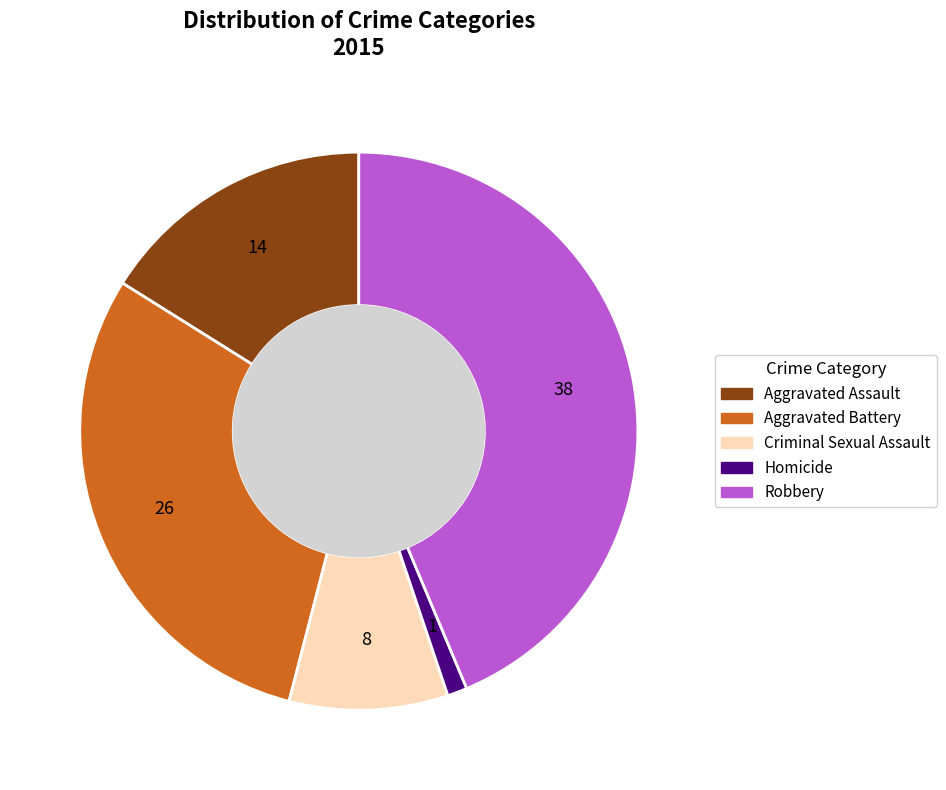

Approximately how many times larger is the value at Robbery compared to Aggravated Battery?

1.5